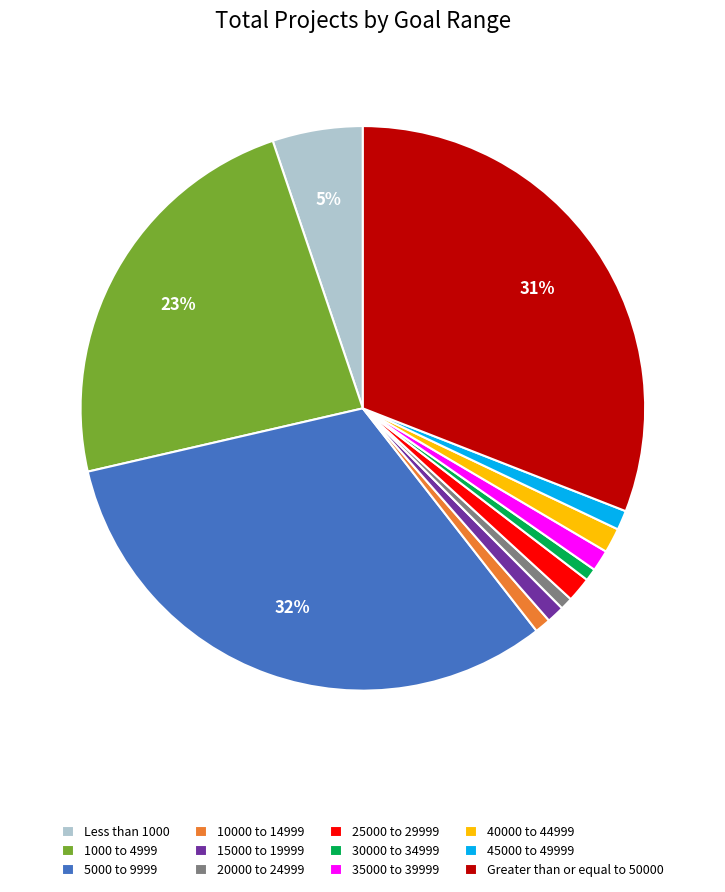

To the nearest percent, what is the difference between the largest and smallest slice percentages?

31%